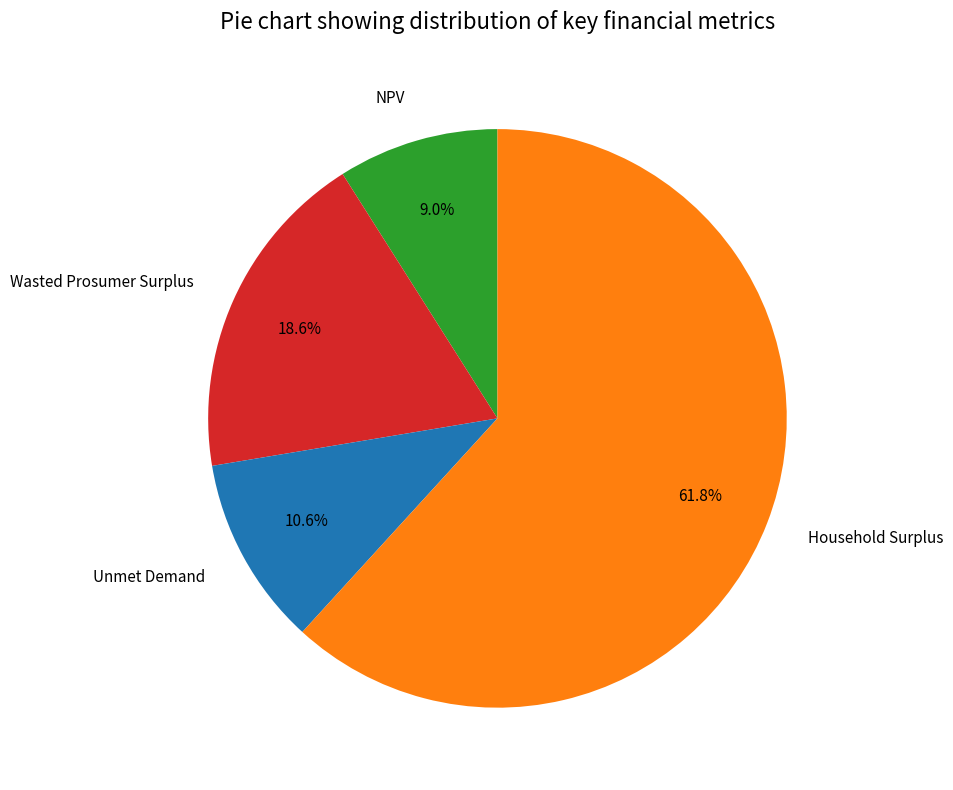

How many segments does this pie chart have?

4